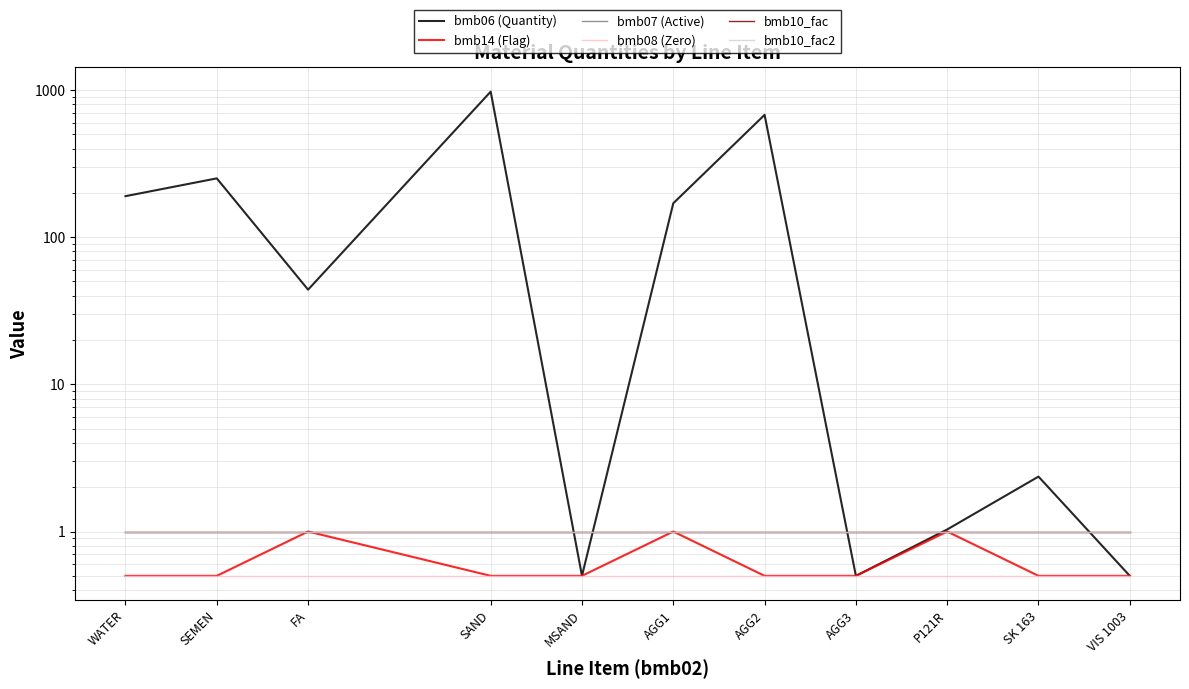

What is the value of the bmb08 (Zero) point at the 5th from the left?

0.5